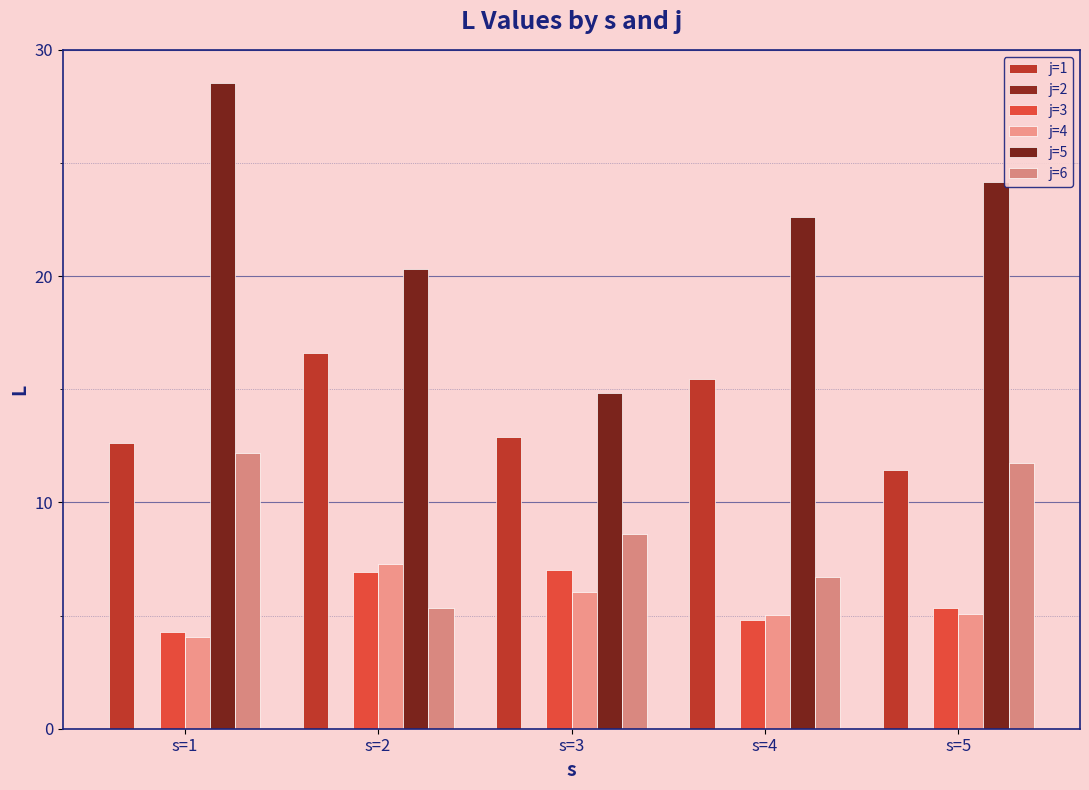

At which label is j=6 closest to 8?

s=3